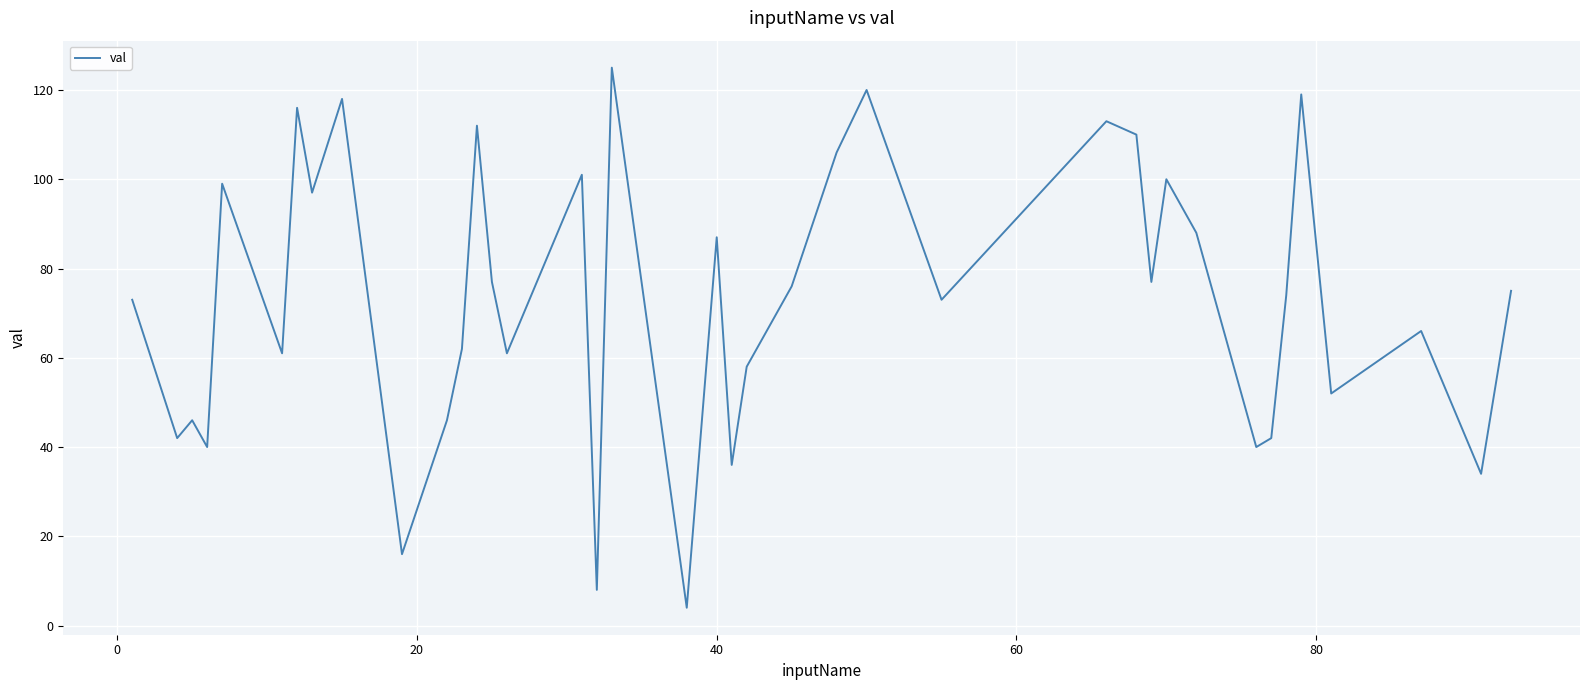

Reading left to right, extract all data points from this chart.

73	42	46	40	99	61	116	97	118	16	46	62	112	77	61	101	8	125	4	87	36	58	76	106	120	73	113	110	77	100	94	88	40	42	74	119	52	66	34	75